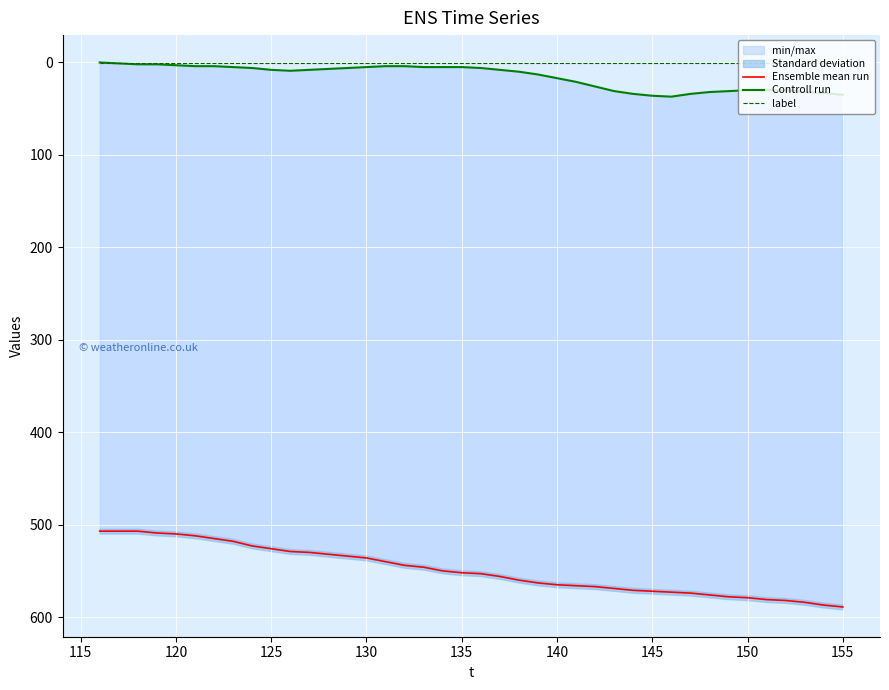

What is the value of the Controll run point at the 21st from the left?

6